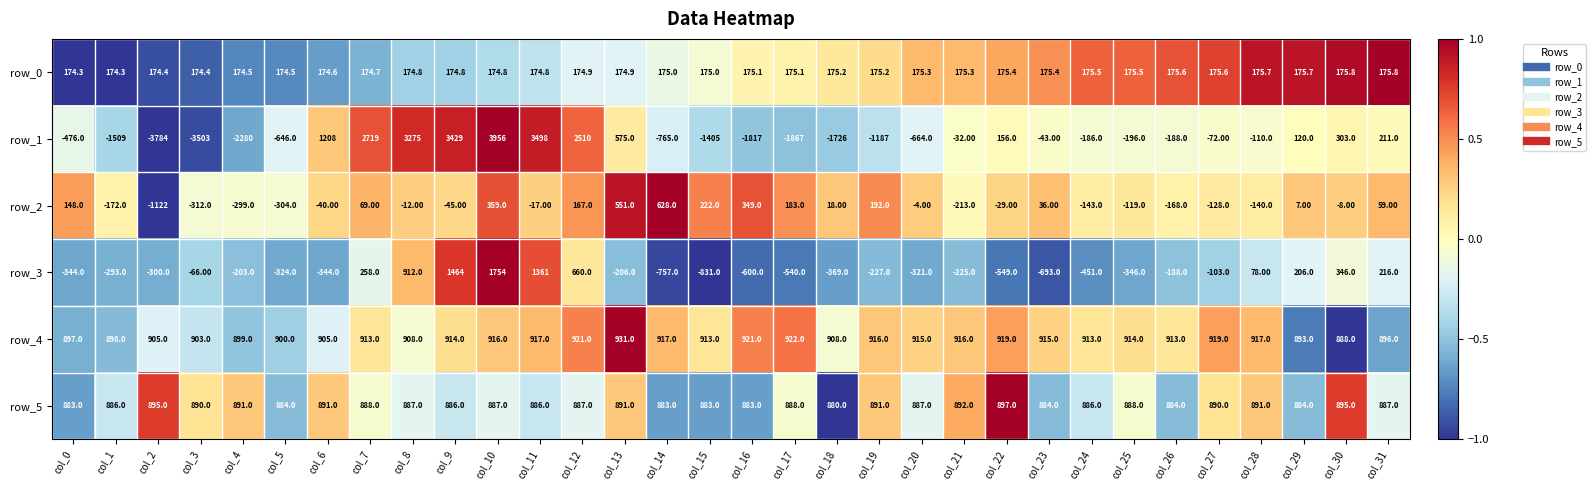

How many series are shown in this chart?

6